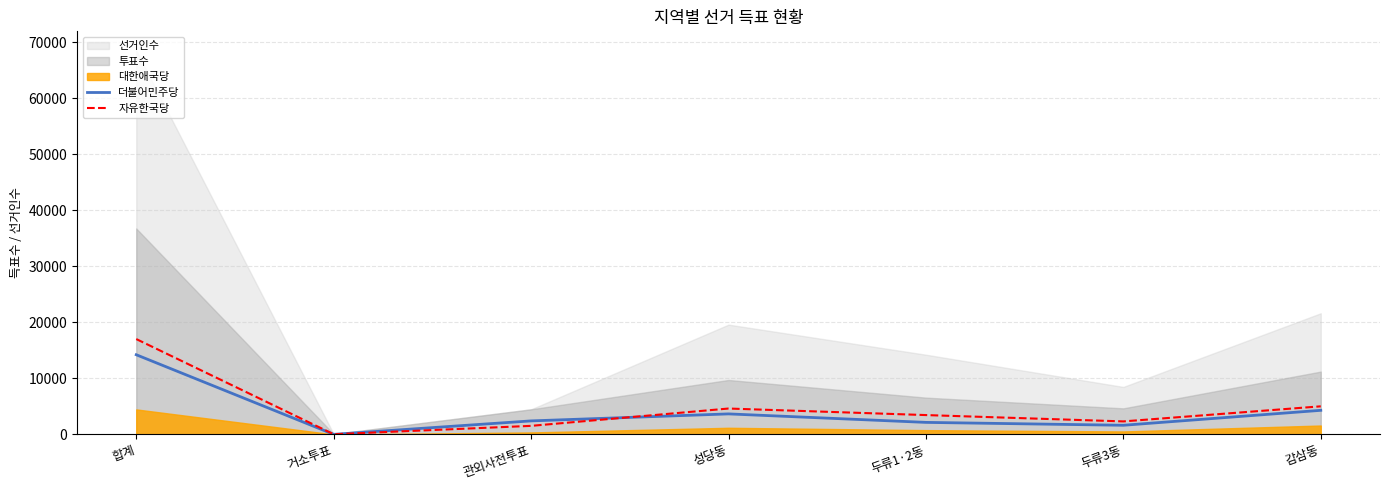

At which category does 더불어민주당 reach its first local valley?

거소투표